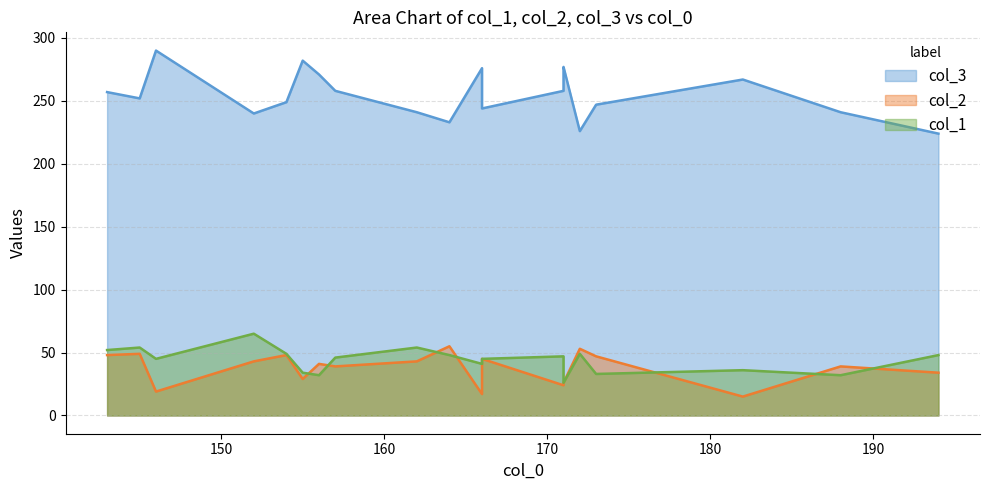

What is the highest value of the col_1 series?

65